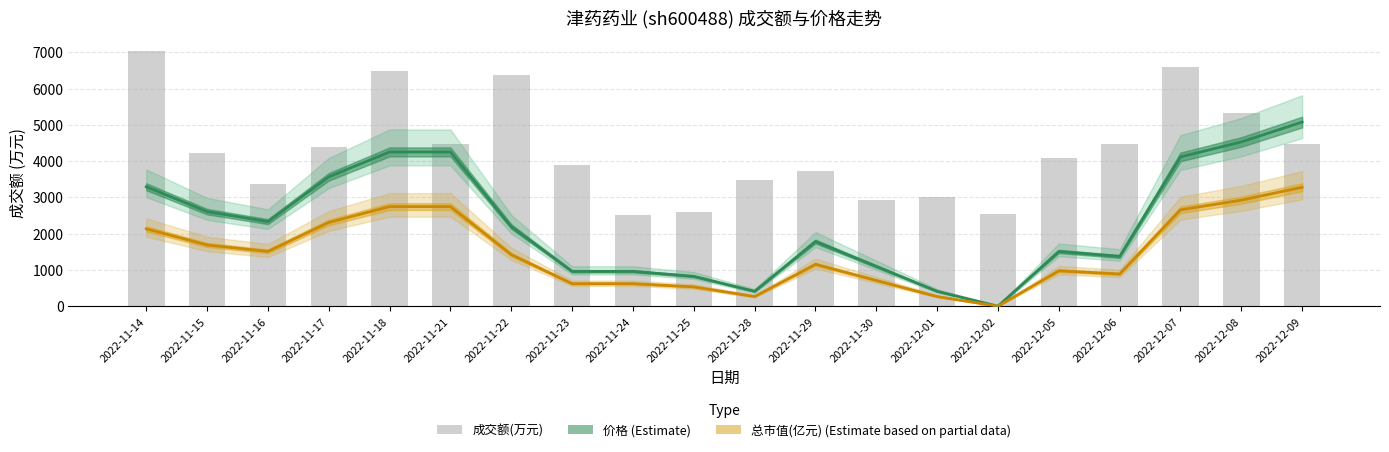

What is the value of the 总市值(亿元) (Estimate based on partial data) bar at the 6th from the left?

2745.5